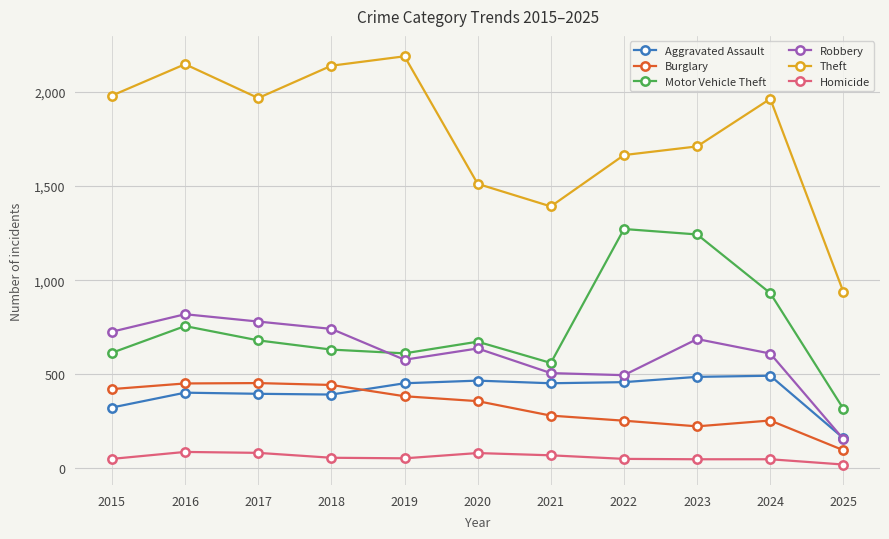

What is the minimum value shown in the chart?

20